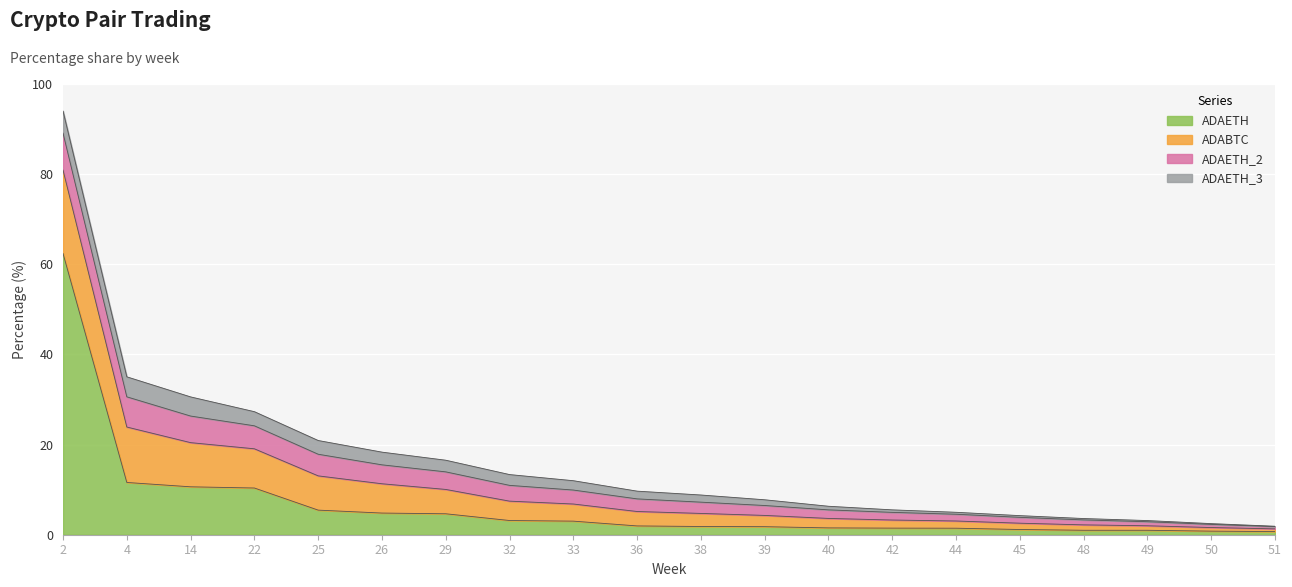

What is the difference between the maximum and minimum values in the ADAETH series?

61.7